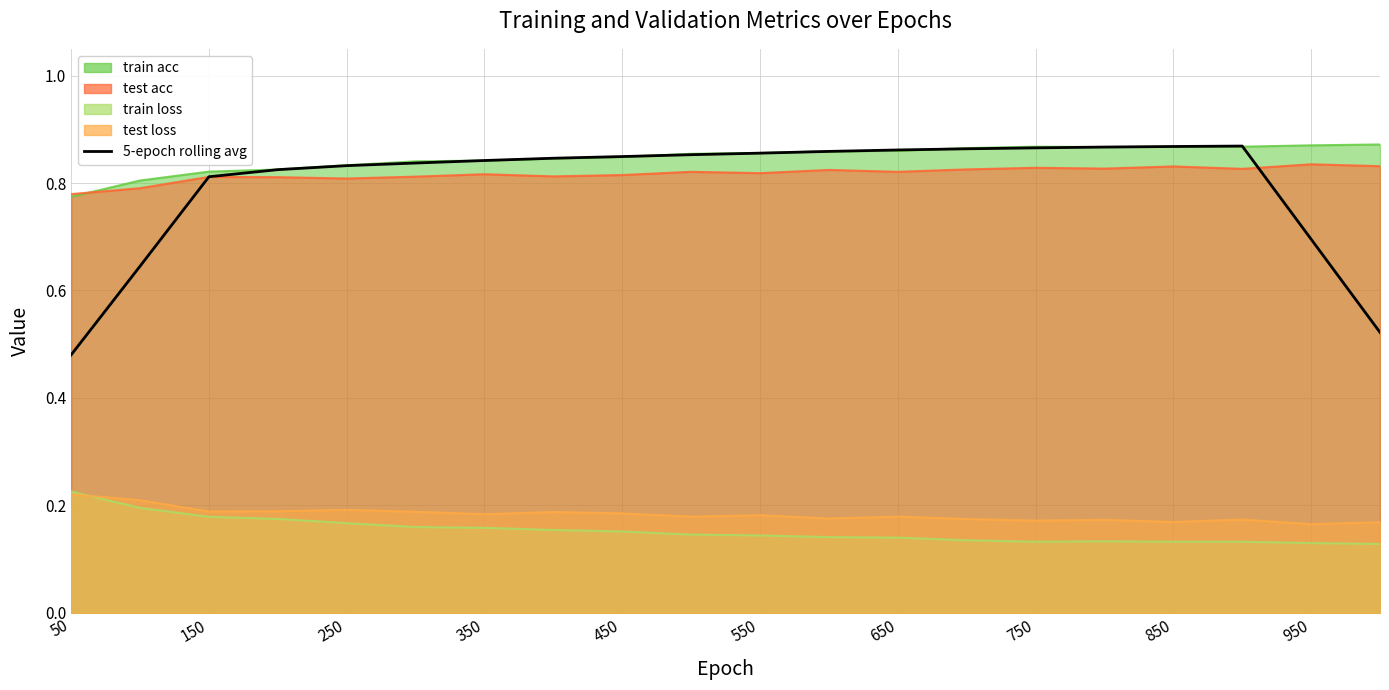

Does the chart have visible grid lines?

Yes